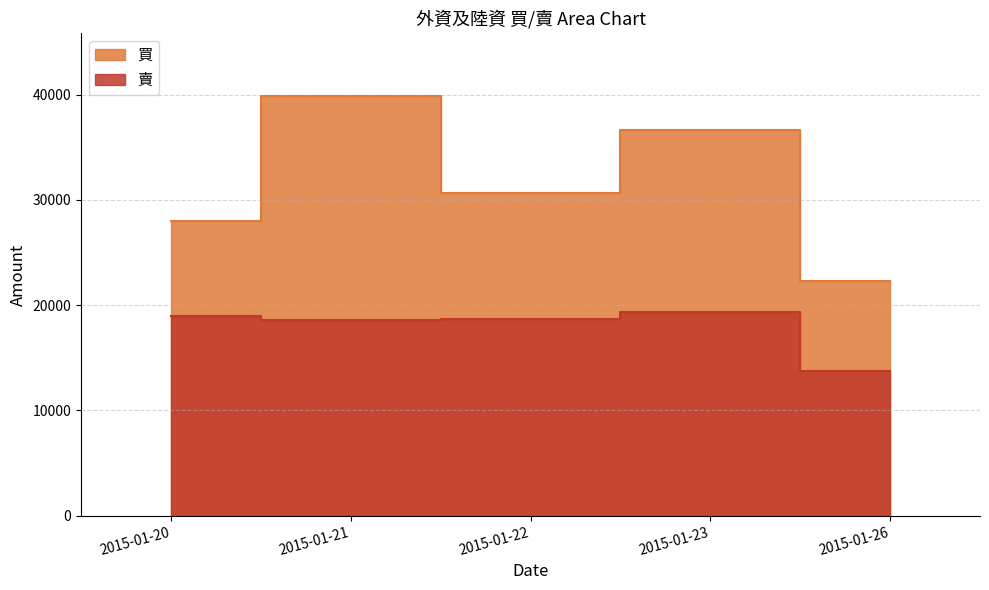

Between 2015-01-20 and 2015-01-23, which series saw the biggest shift?

買